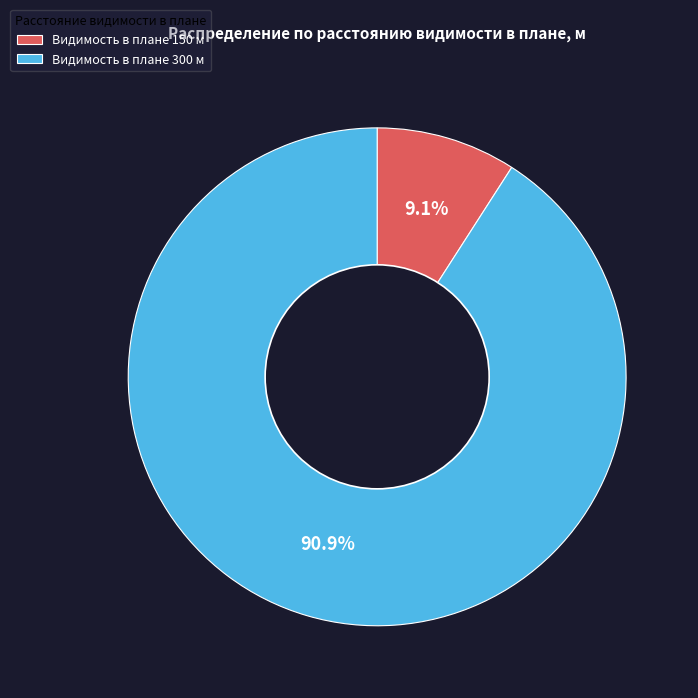

What percentage is NOT represented by Видимость в плане 300 м?

9.1%